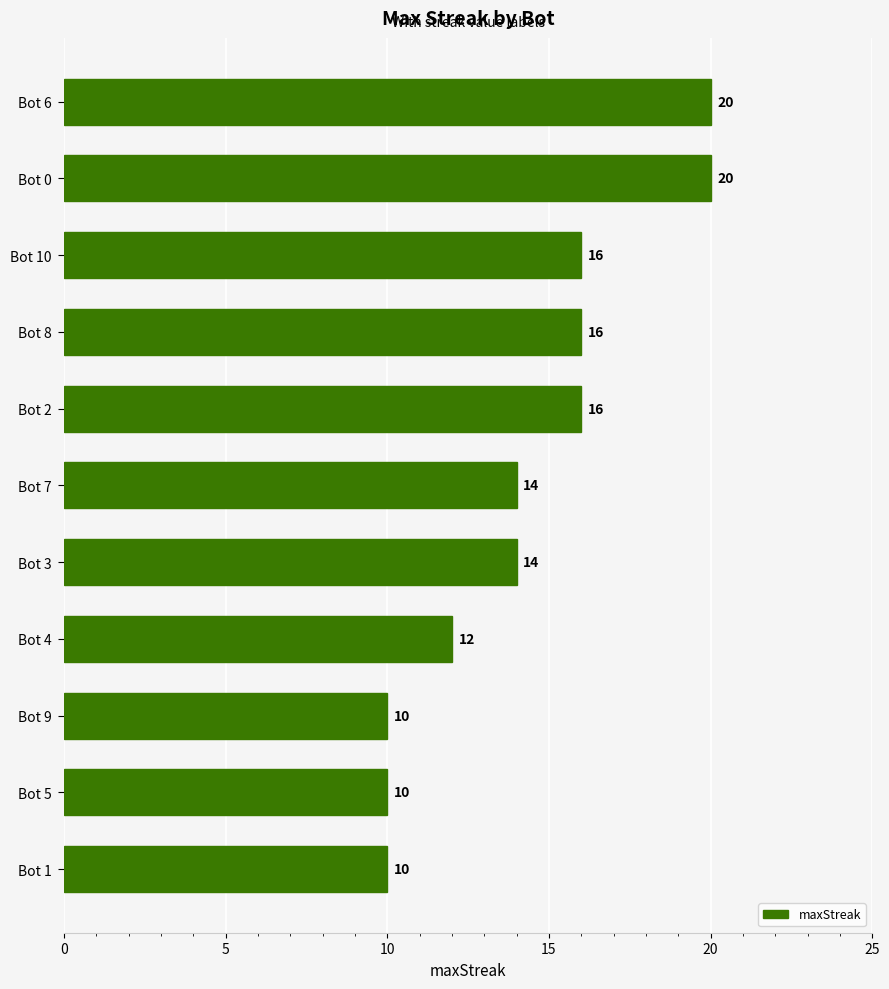

How many values are between 10 and 16?

9